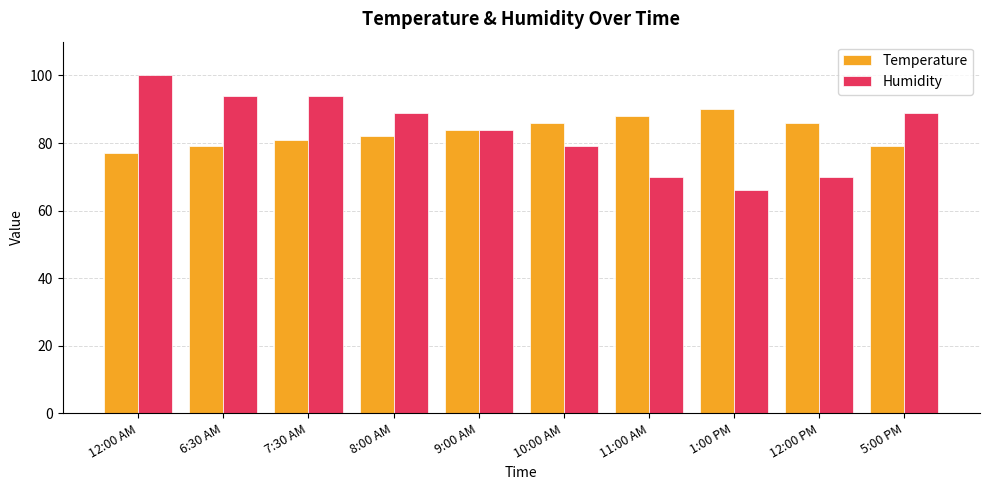

What is the greatest value displayed?

100